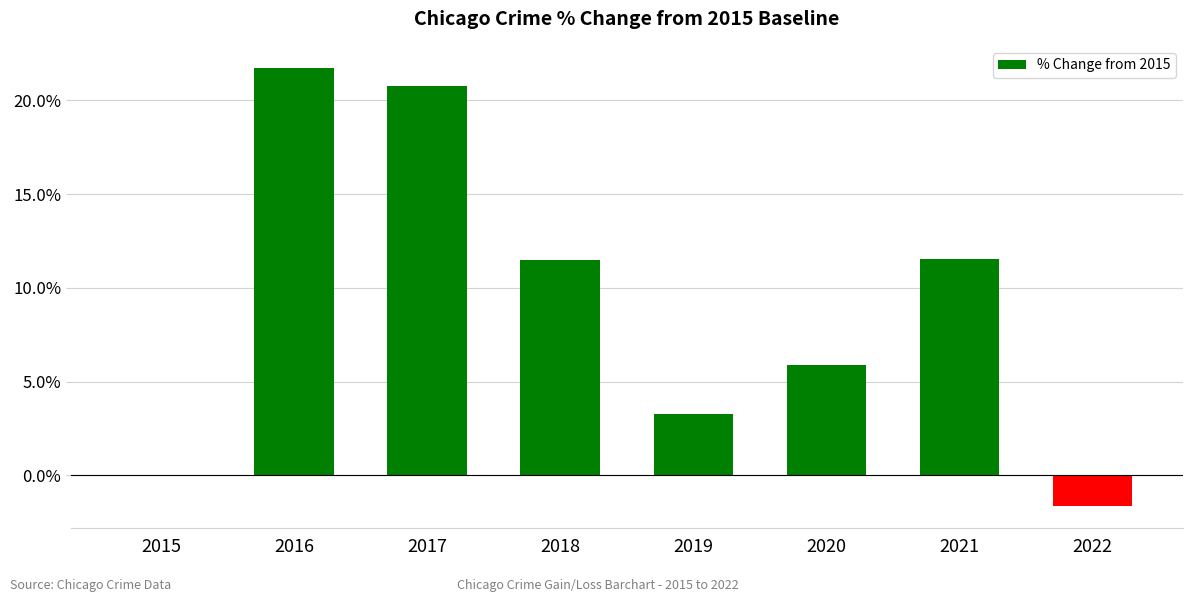

Are the bars horizontal?

No